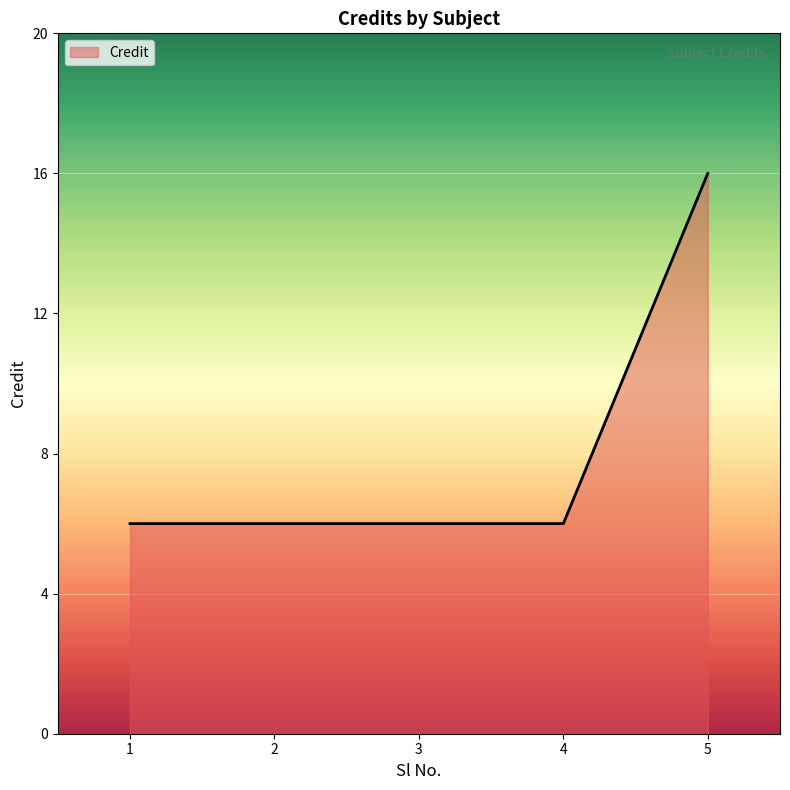

Which category has the highest value across all series?

5